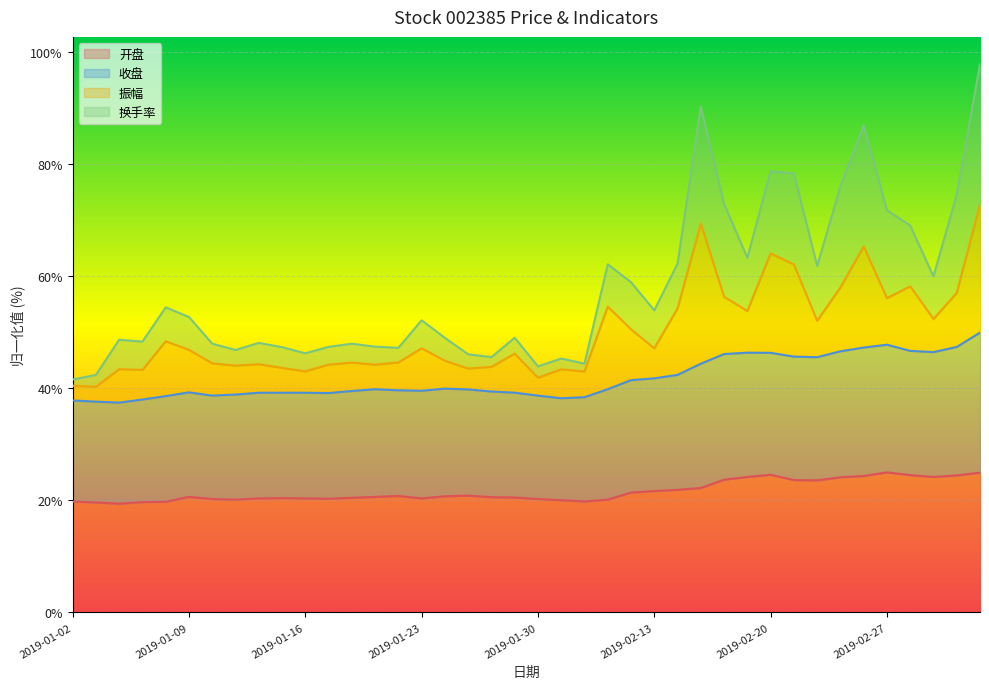

At which label does 换手率 first exceed 208?

2019-01-08